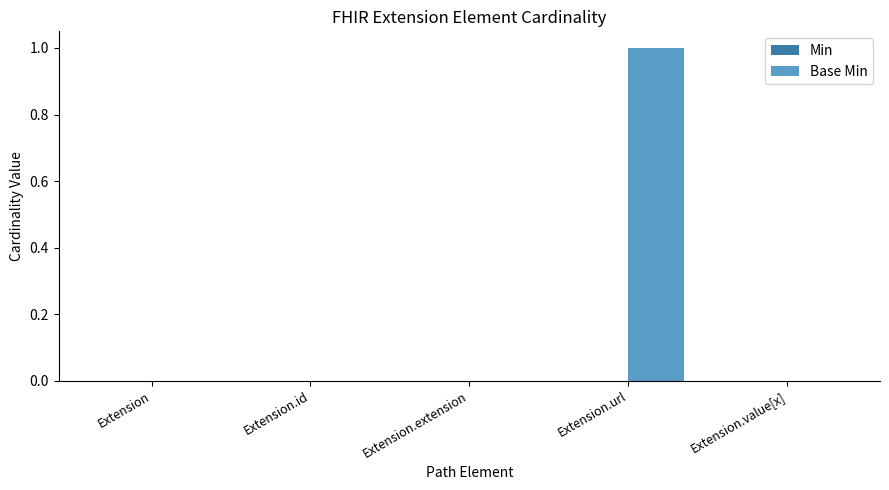

Which category has the highest value across all series?

Extension.url